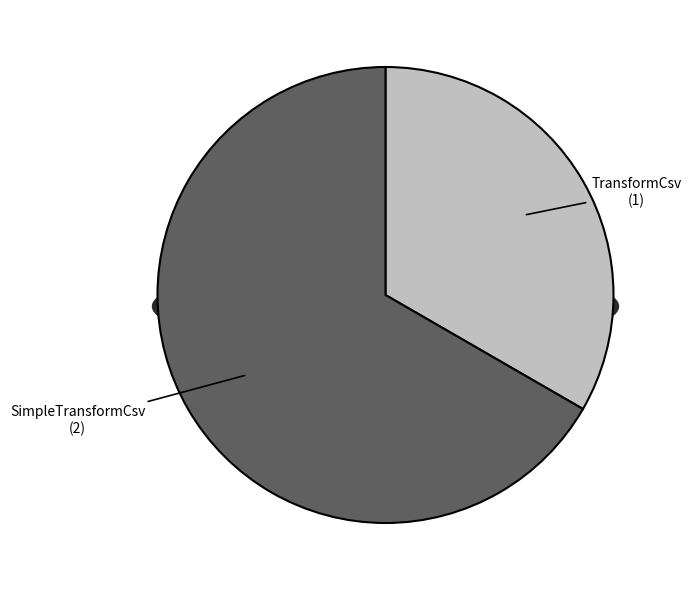

Is the sum of TransformCsv and SimpleTransformCsv greater than half?

Yes